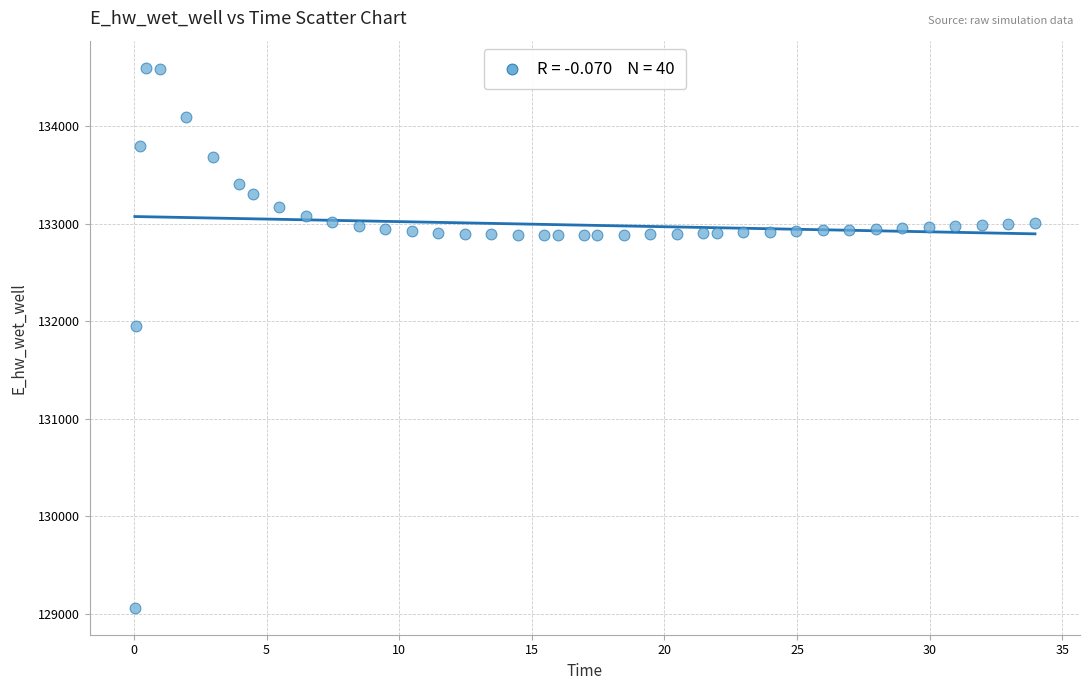

What Y value in the scatter plot is closest to 131829?

131949.6